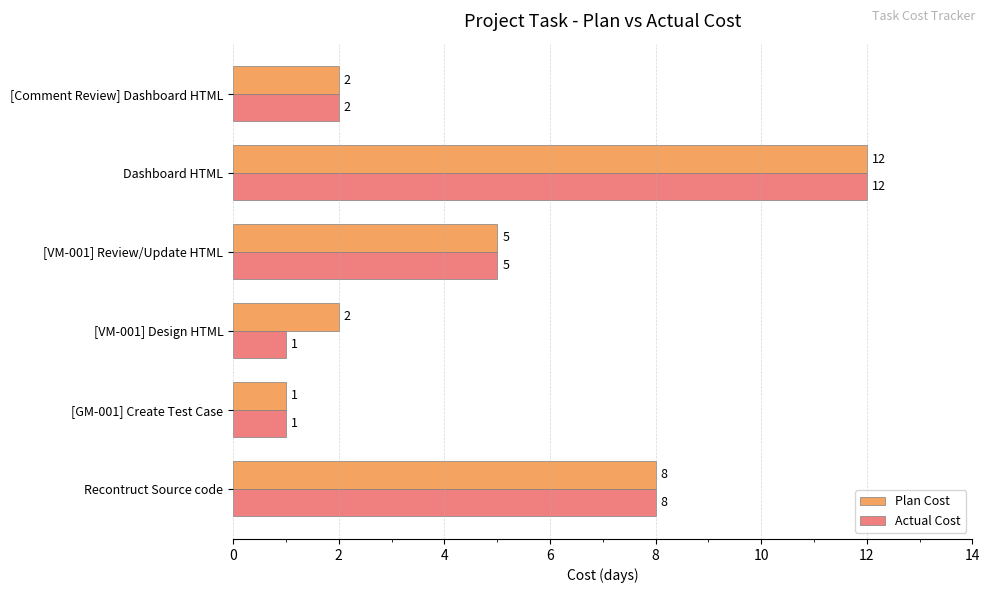

What is the lowest value of the Plan Cost series?

1